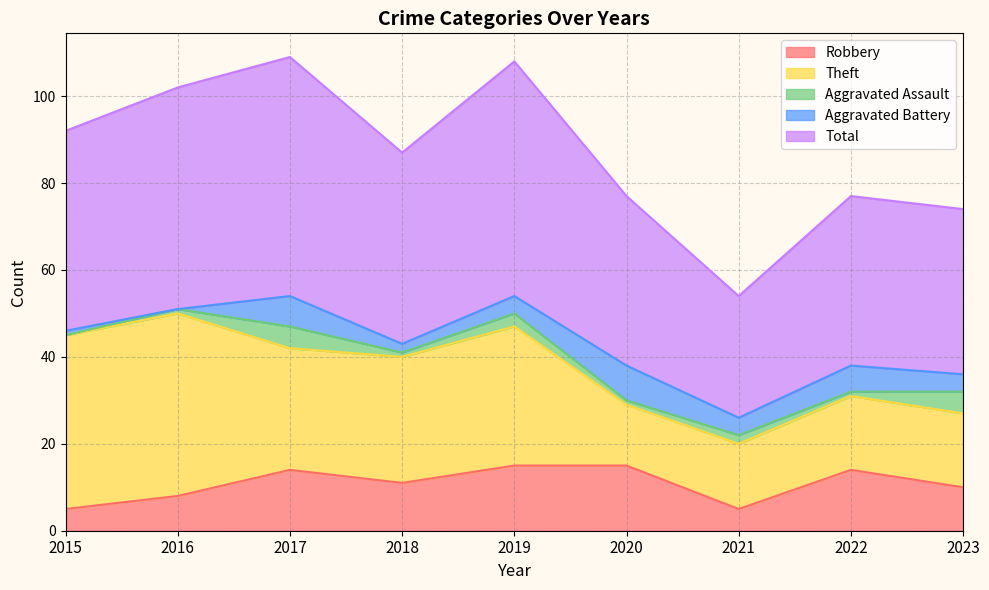

What is the sum of all Theft values?

234